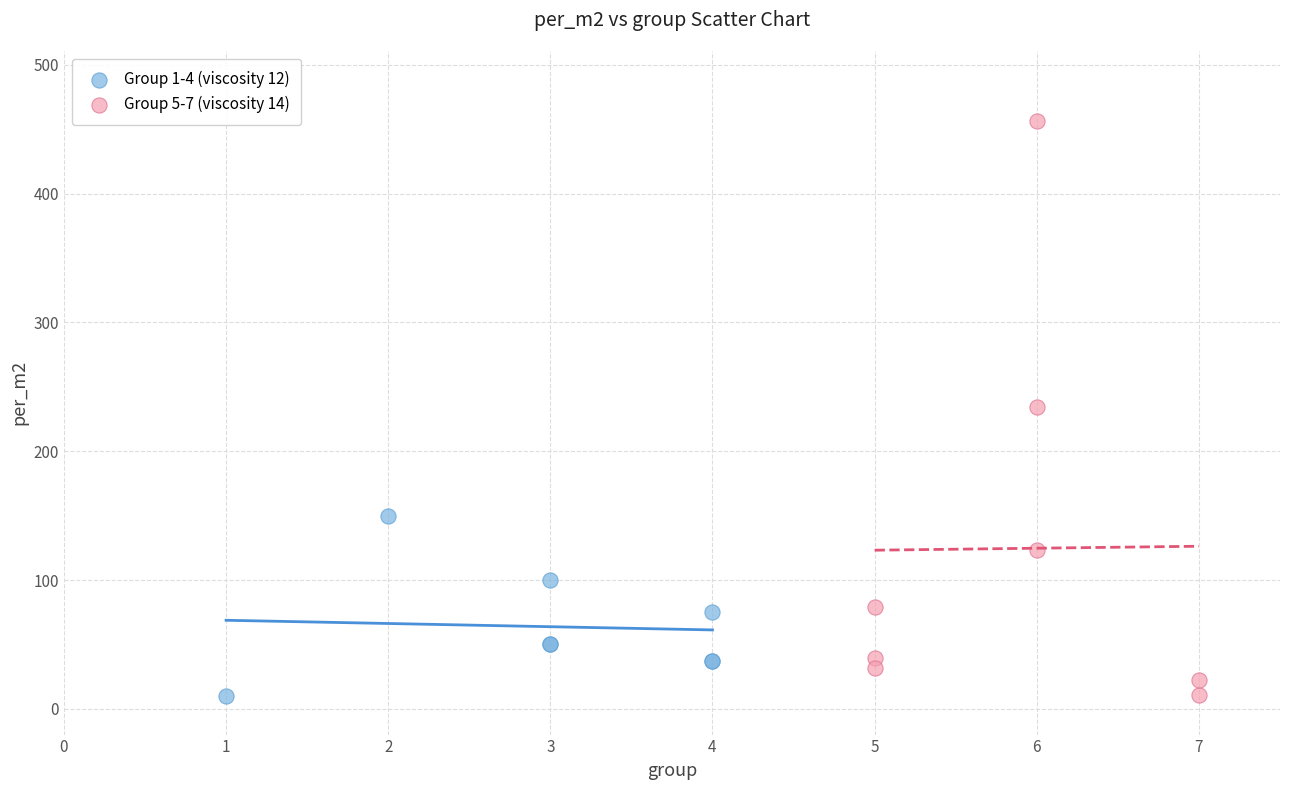

Which series has the largest Y range (max minus min)?

Group 5-7 (viscosity 14)